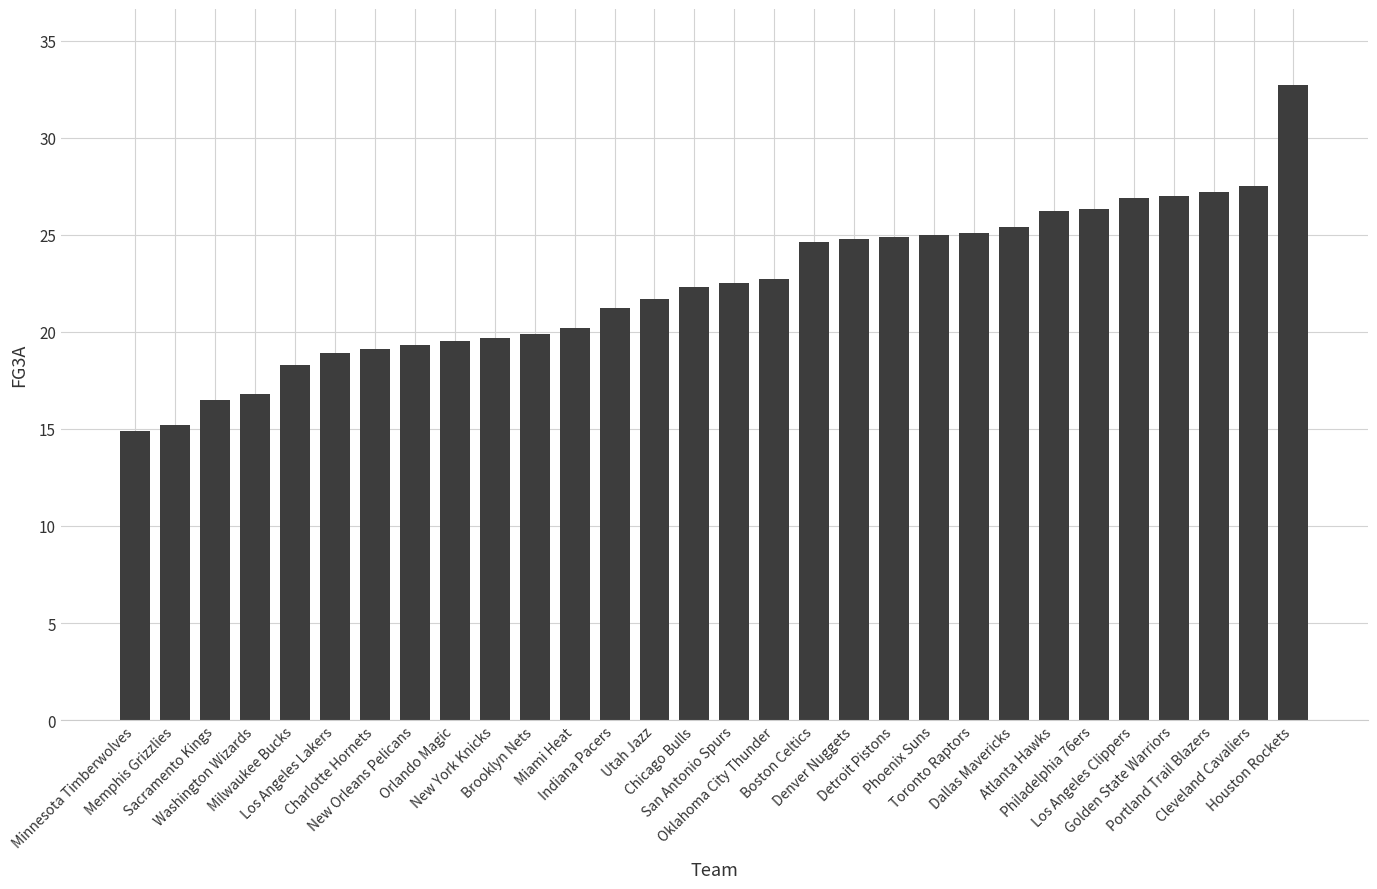

What is the maximum value shown in the chart?

32.7